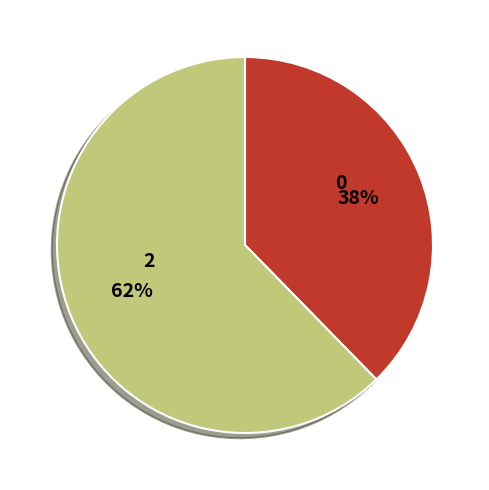

To the nearest percent, what is the average slice percentage?

50%